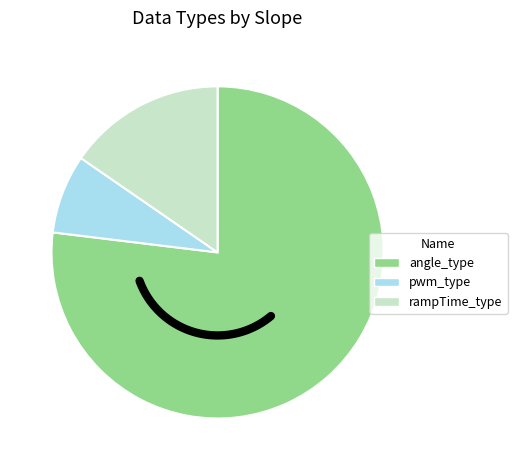

Which slice is the smallest?

pwm_type